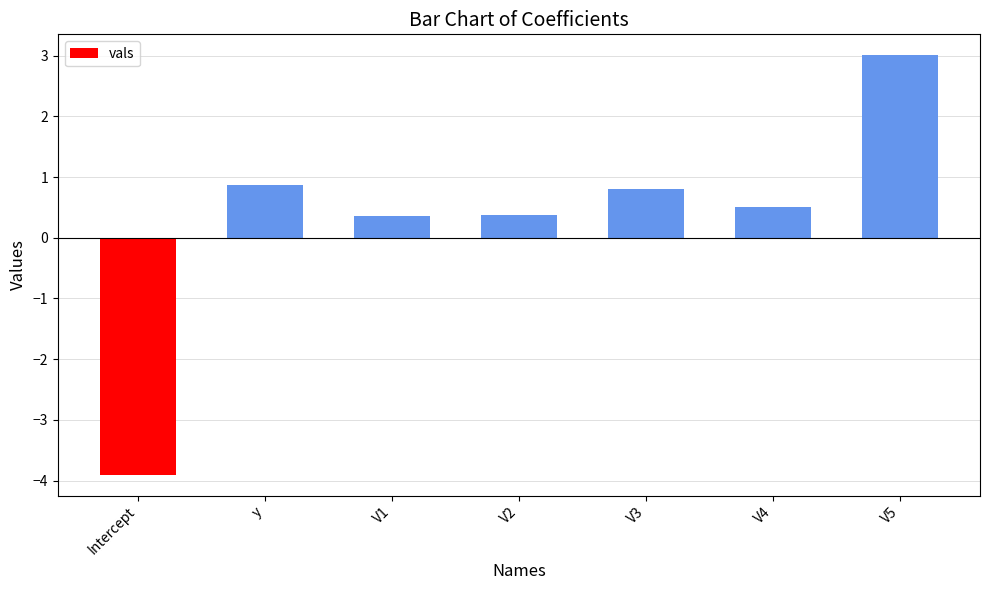

How many values exceed 0?

6